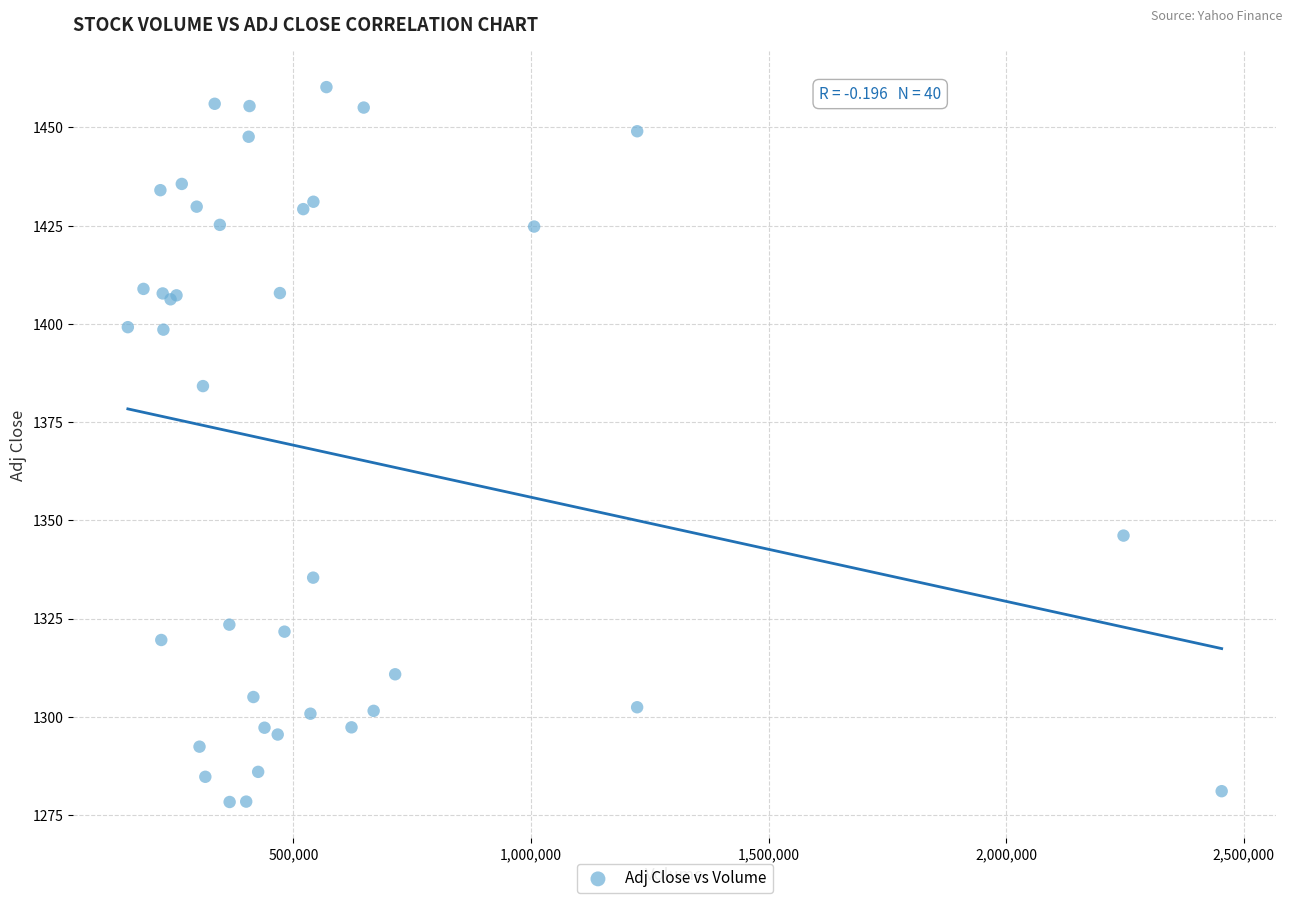

What Y value in the scatter plot is closest to 1369?

1384.1